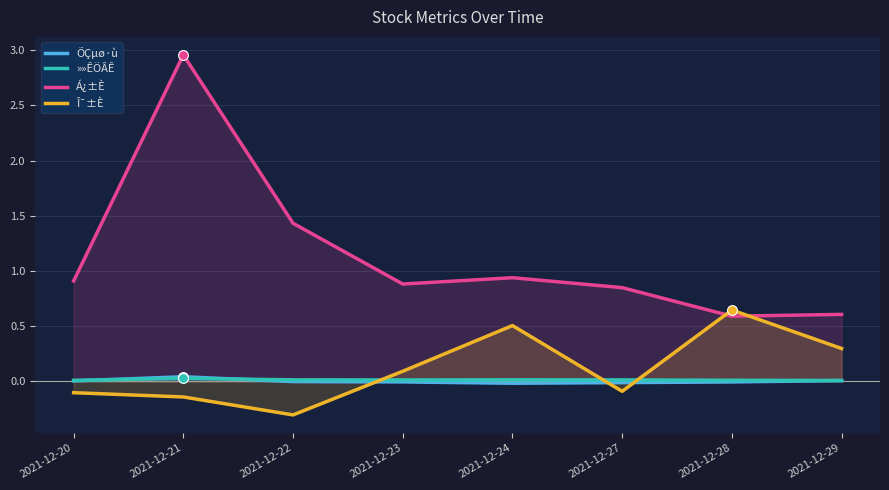

Which series reaches the maximum Y coordinate?

Á¿±È